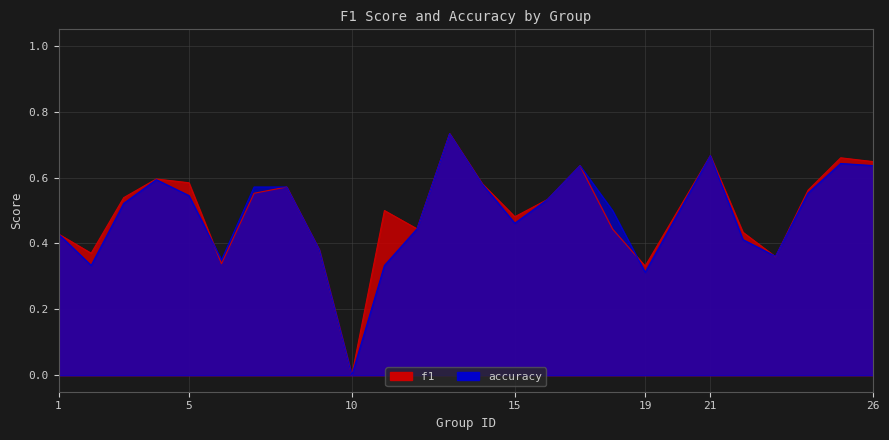

True or false: accuracy has a value of 0.2 at 23.

False